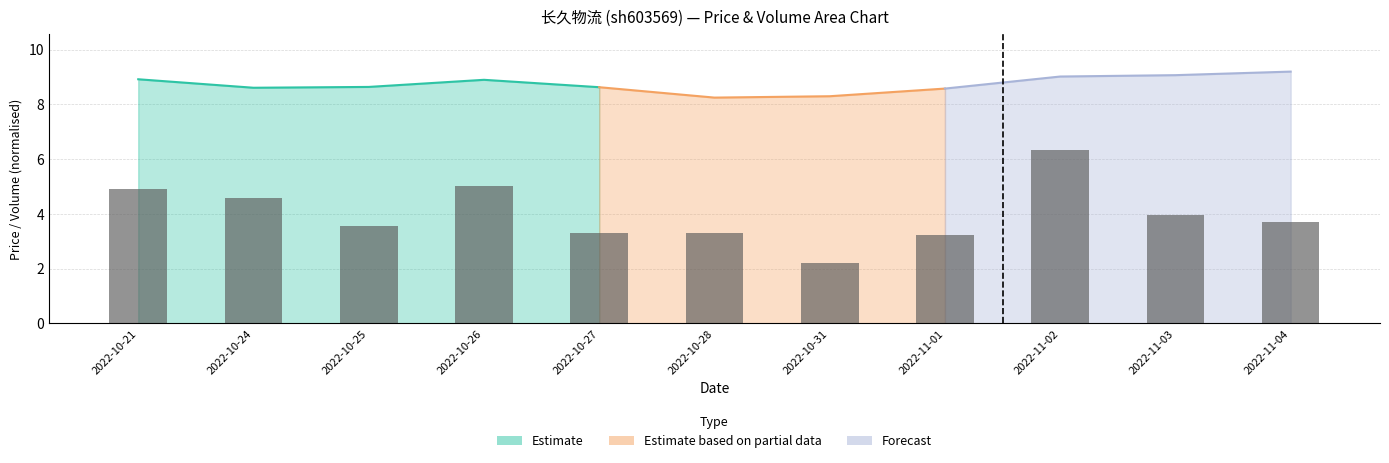

What is the average value?

4.0